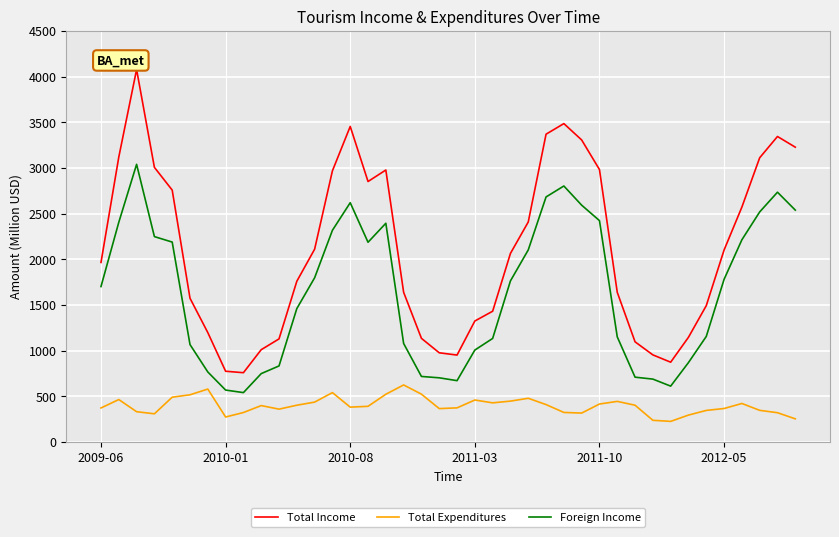

Rank the series by their average value, from lowest to highest.

Total Expenditures, Foreign Income, Total Income